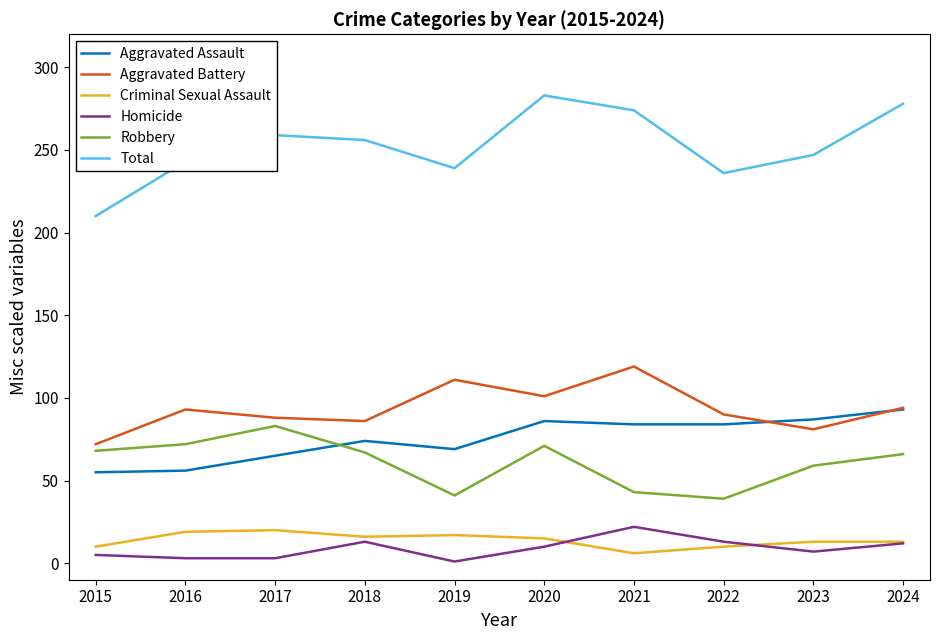

Does the chart have visible grid lines?

No